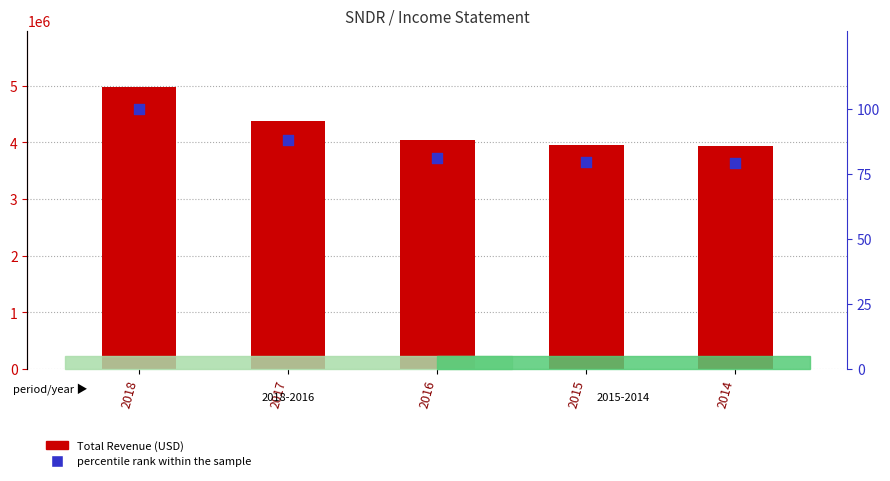

What is the total value across all series at 2016?

4045781.3